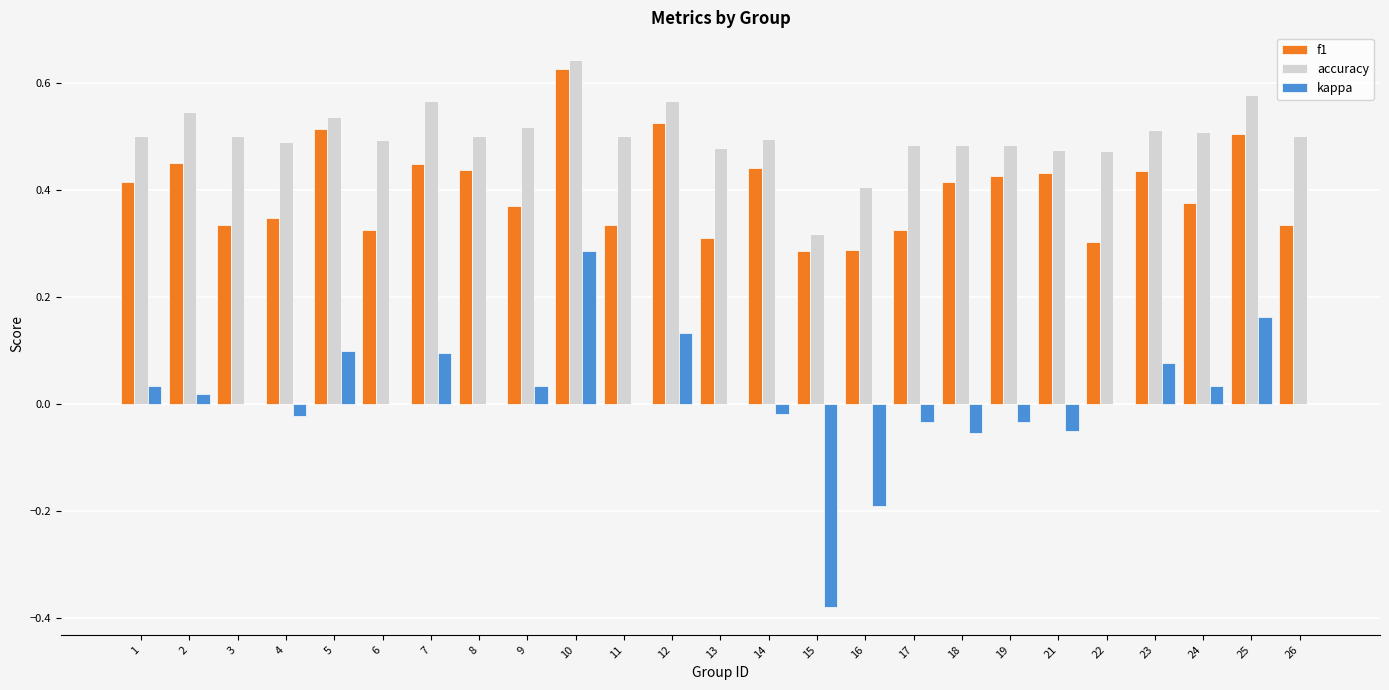

Are the bars grouped side by side (vs. stacked)?

Yes